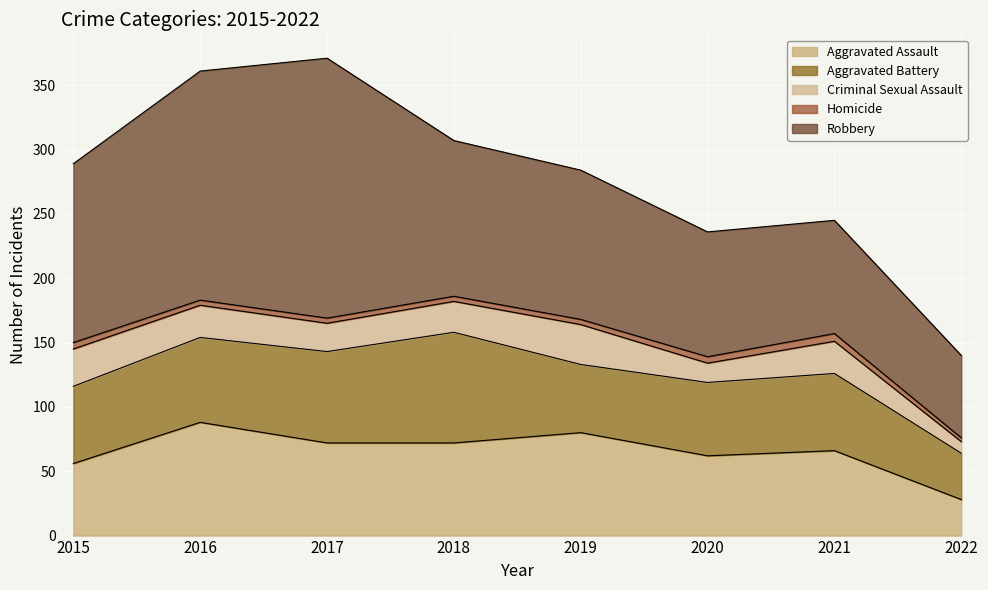

True or false: Homicide and Aggravated Battery intersect in this chart.

False